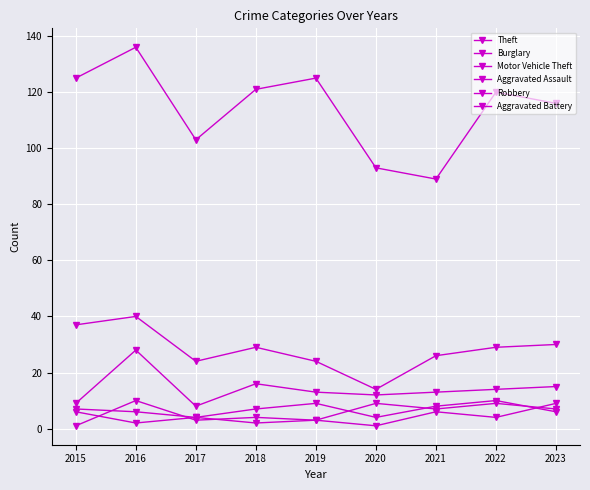

True or false: Motor Vehicle Theft and Aggravated Assault cross at least once.

False